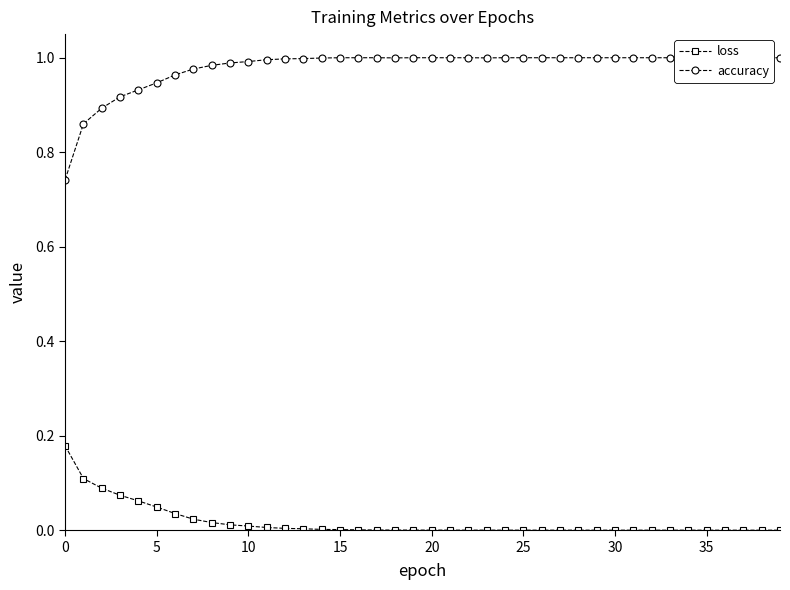

What is the label of the 11th point from the left?

10